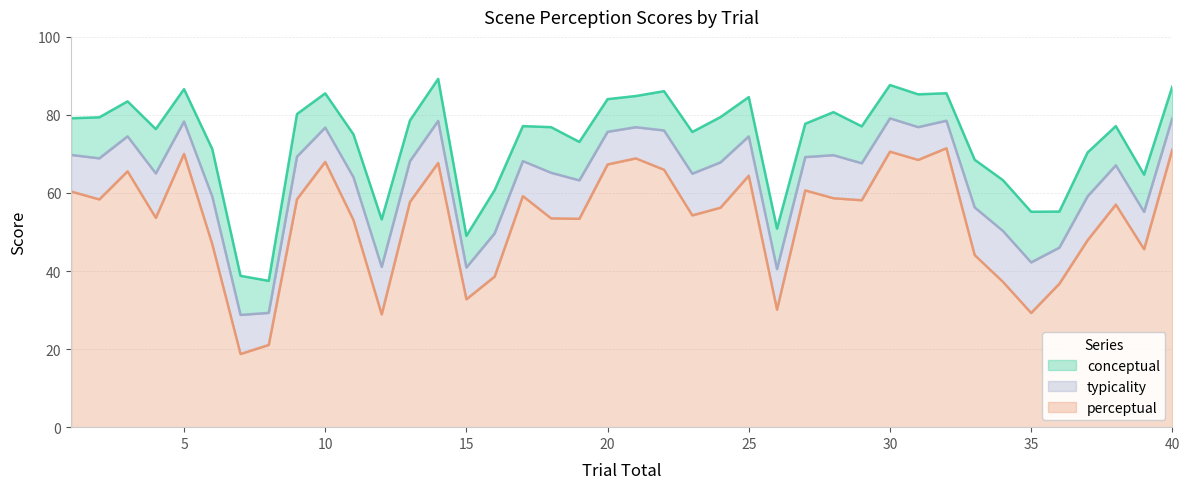

What is the value of the perceptual point at the 29th from the left?

58.1